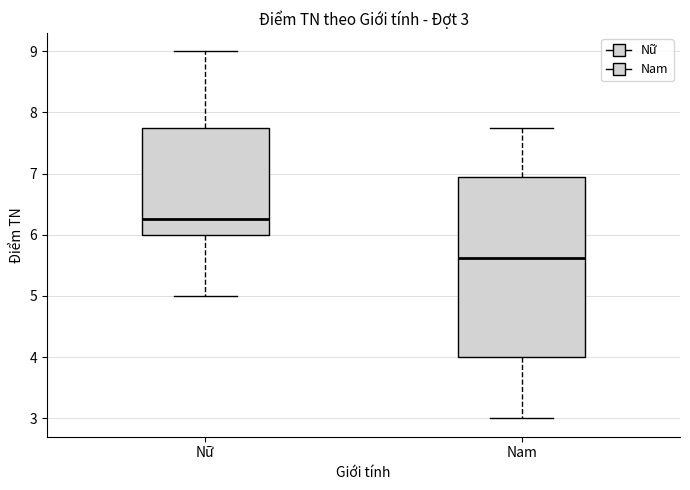

Which box's median line is the lowest?

Nam